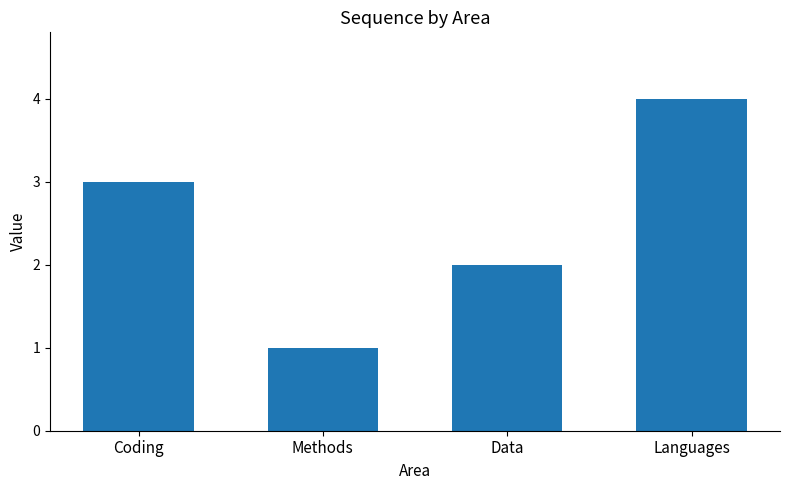

Reading right to left, transcribe all the data shown in this chart.

4	2	1	3